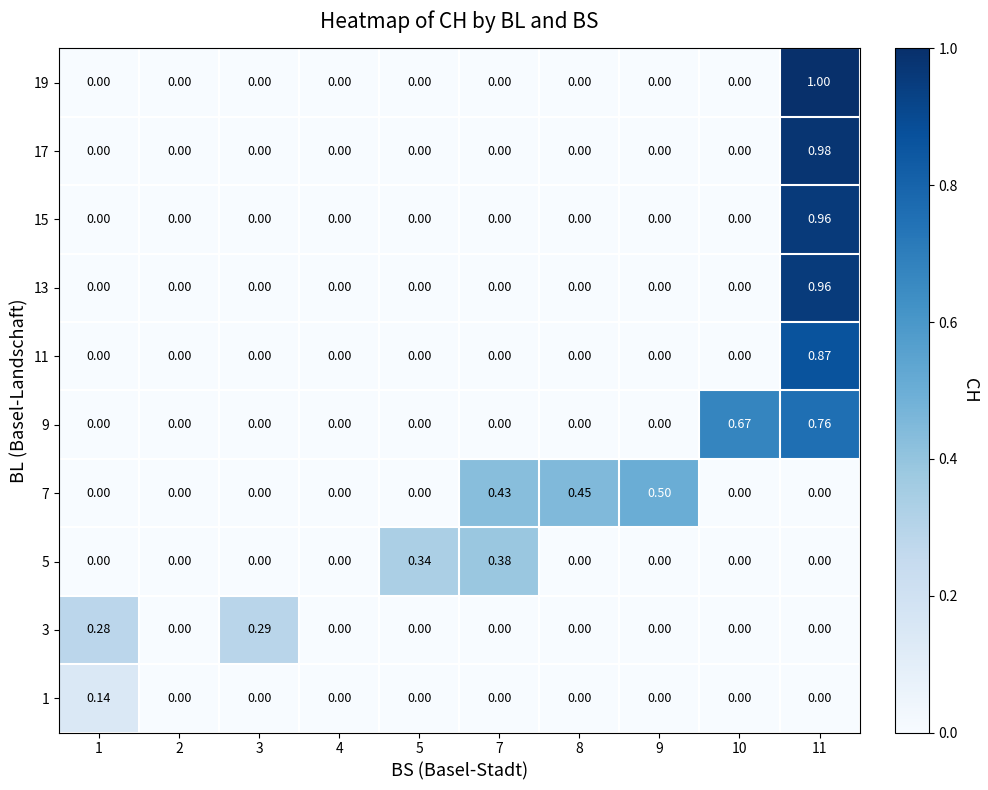

What is the total value across all series at 7?

0.8